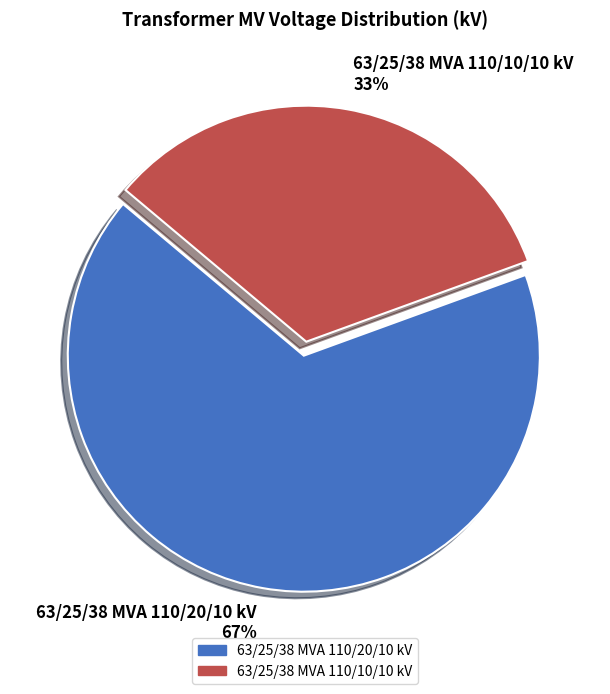

To the nearest percent, what is the combined percentage of 63/25/38 MVA 110/20/10 kV and 63/25/38 MVA 110/10/10 kV?

100%